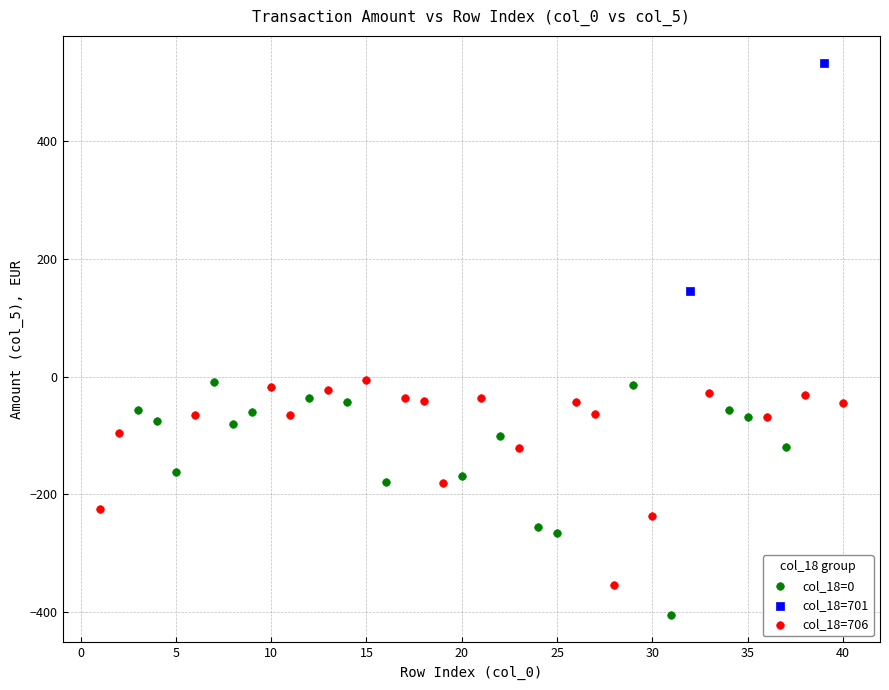

Which series has the largest Y range (max minus min)?

col_18=0